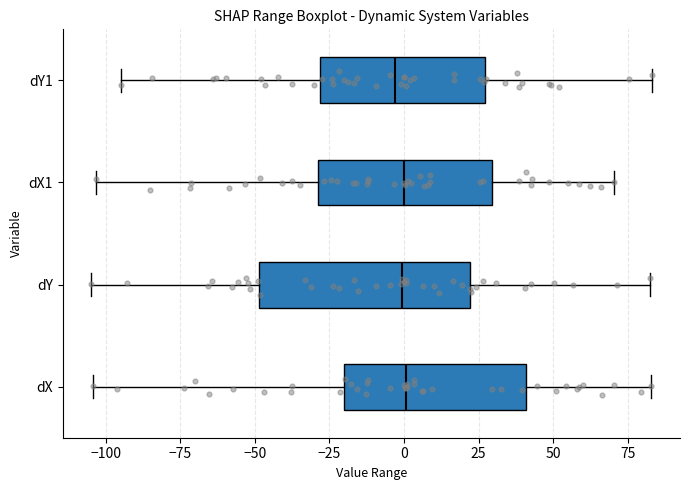

Reading bottom to top, read every box against the x-axis: the position of its median line, the range the box covers, and the ends of its whiskers. The values are not printed on the chart, so give them approximately, as read against the axis.

dX: median 0, box -20 to 40, whiskers -105 to 85
dY: median 0, box -50 to 20, whiskers -105 to 80
dX1: median 0, box -30 to 30, whiskers -105 to 70
dY1: median -5, box -30 to 25, whiskers -95 to 85